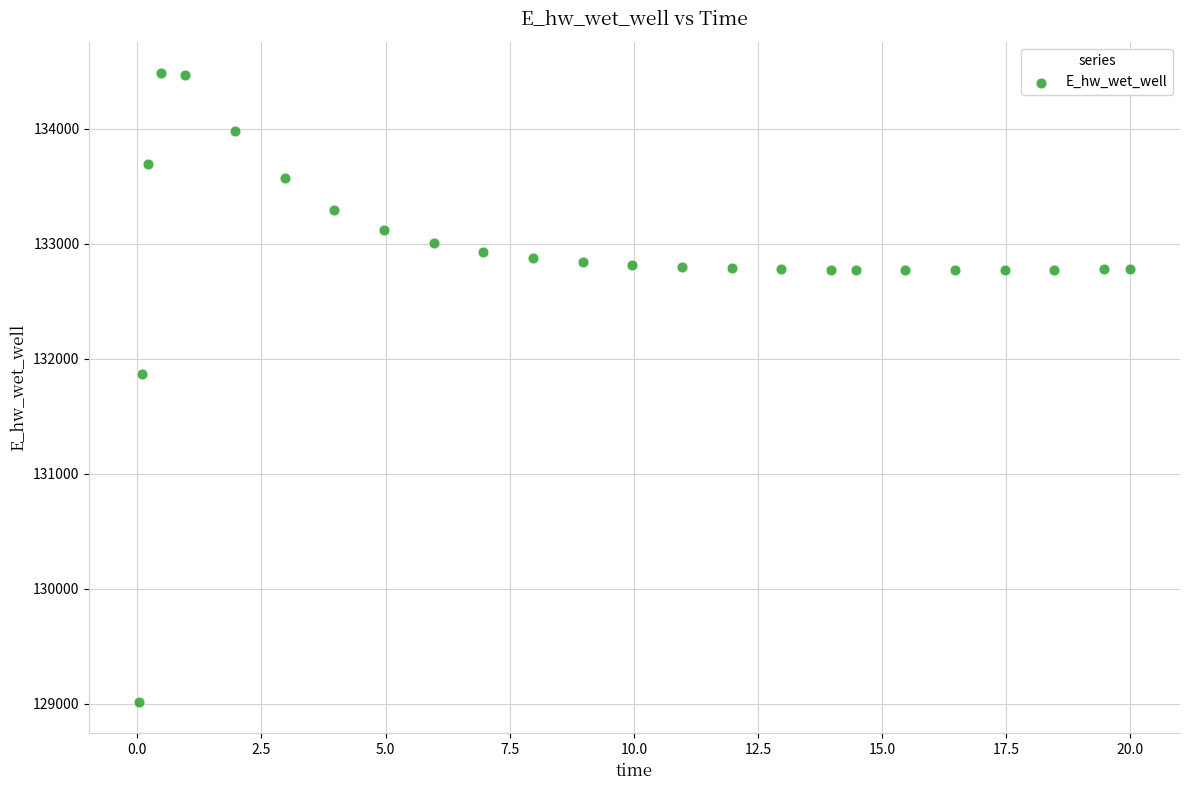

What is the range of Y values (max minus min)?

5465.8